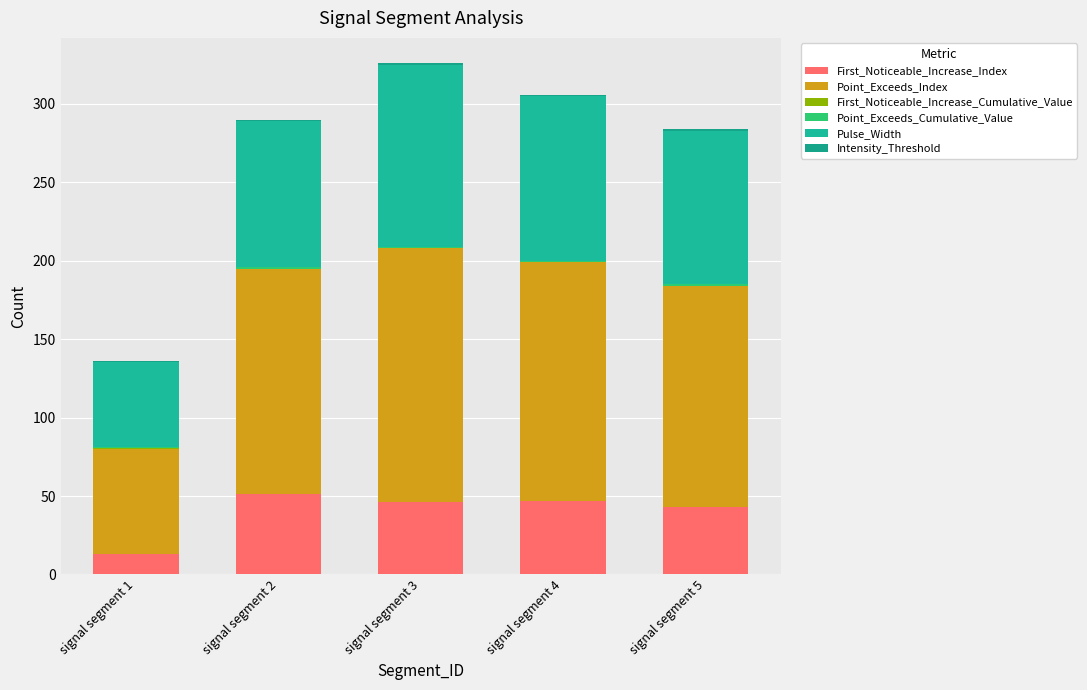

Does the chart contain stacked bars?

Yes